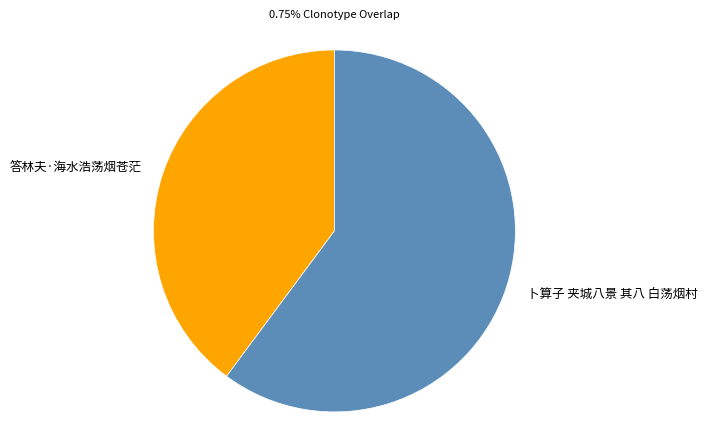

Which has a higher value, 卜算子 夹城八景 其八 白荡烟村 or 答林夫·海水浩荡烟苍茫?

卜算子 夹城八景 其八 白荡烟村